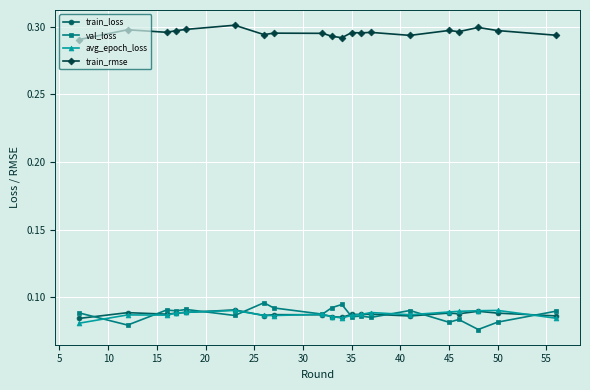

What are all the series names shown in the legend?

train_loss, val_loss, avg_epoch_loss, train_rmse